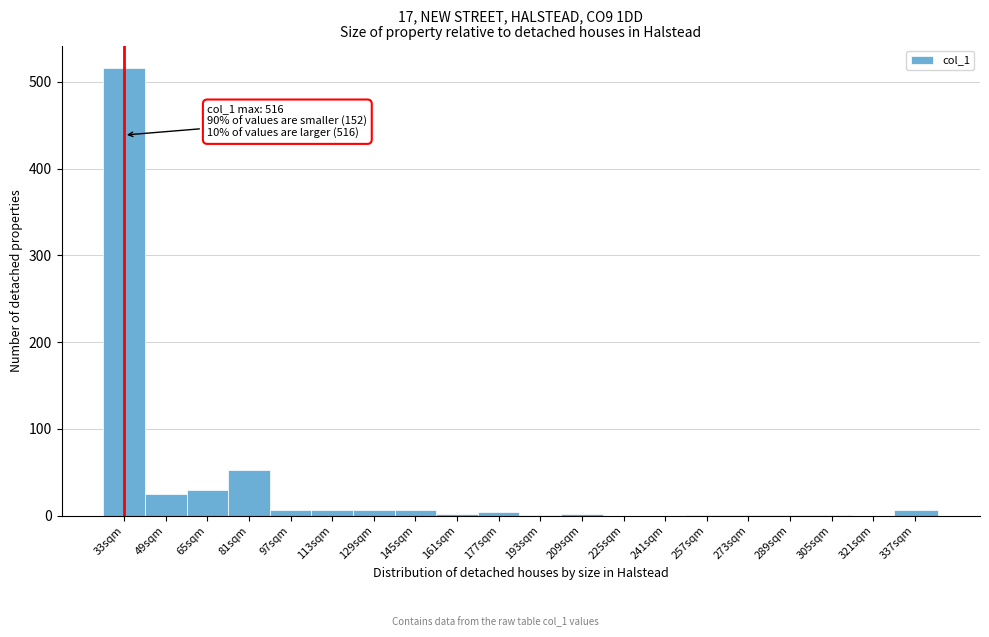

At which category does the chart reach its peak across all series?

33sqm